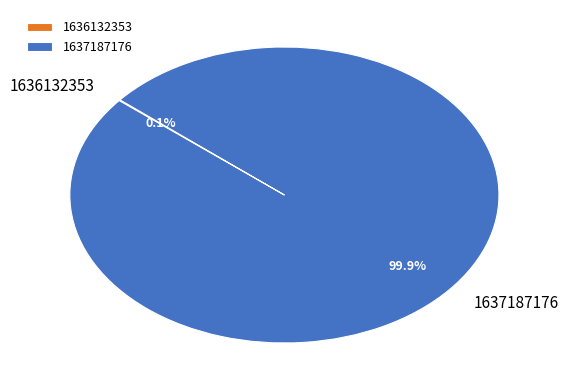

Which slice represents more than half of the pie?

1637187176